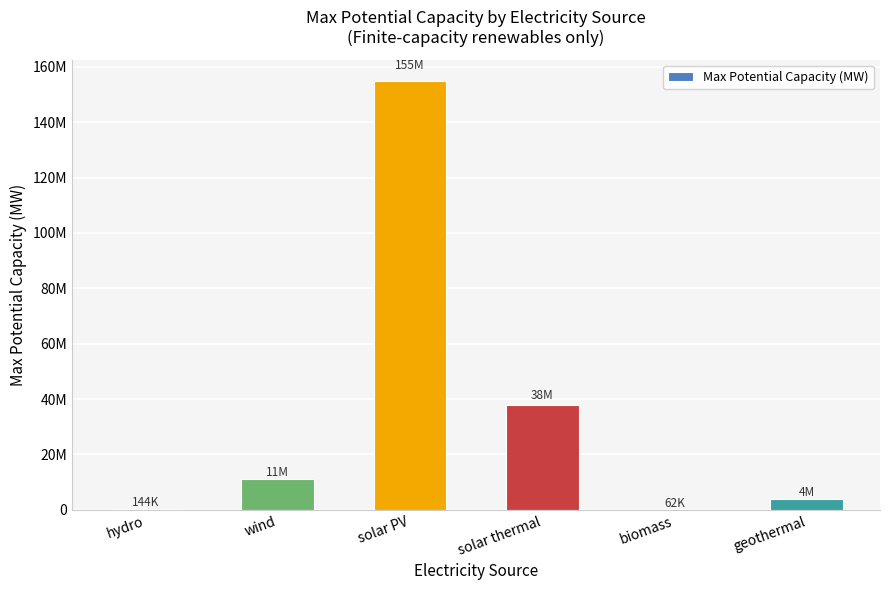

What position from the left is solar PV?

3